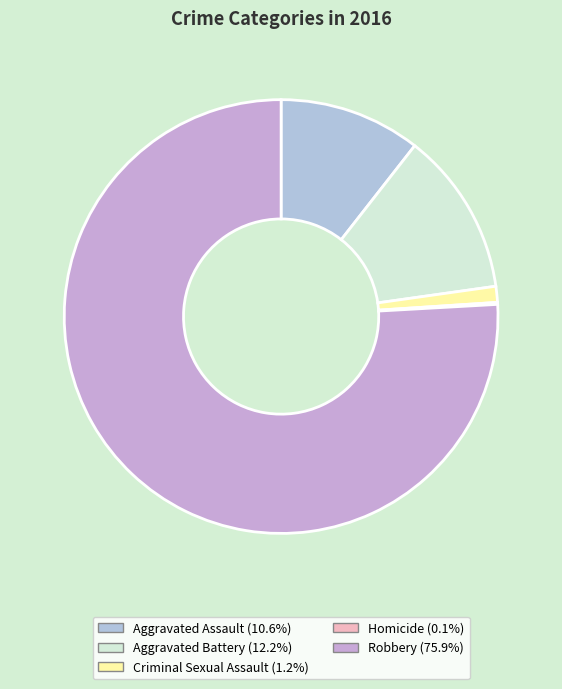

To the nearest percent, what is the average slice percentage?

20%